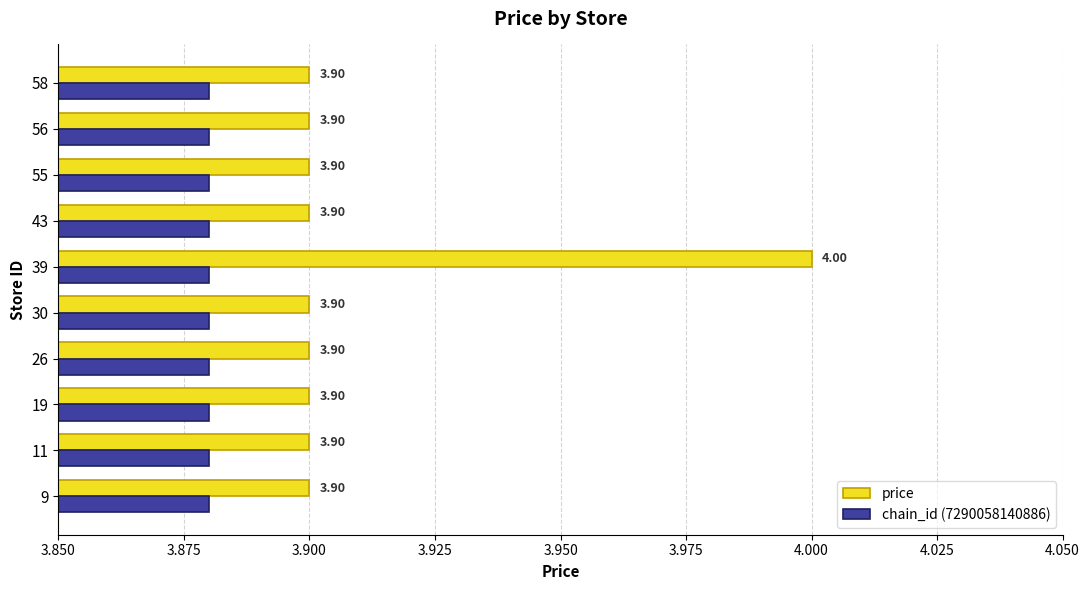

At which category is the sum across all series the highest?

39